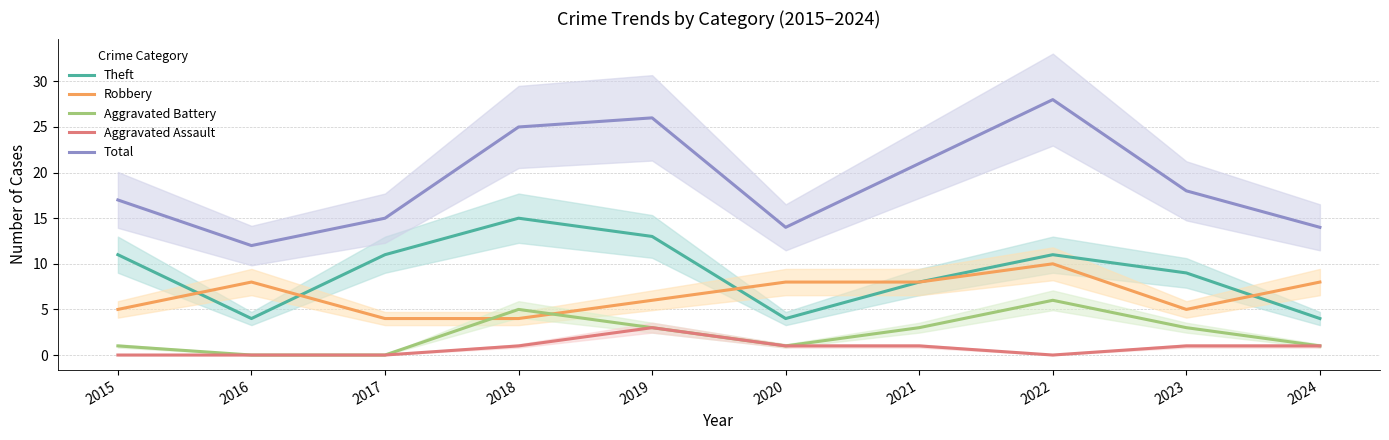

Rank the series at 2018 from highest to lowest value.

Total, Theft, Aggravated Battery, Robbery, Aggravated Assault